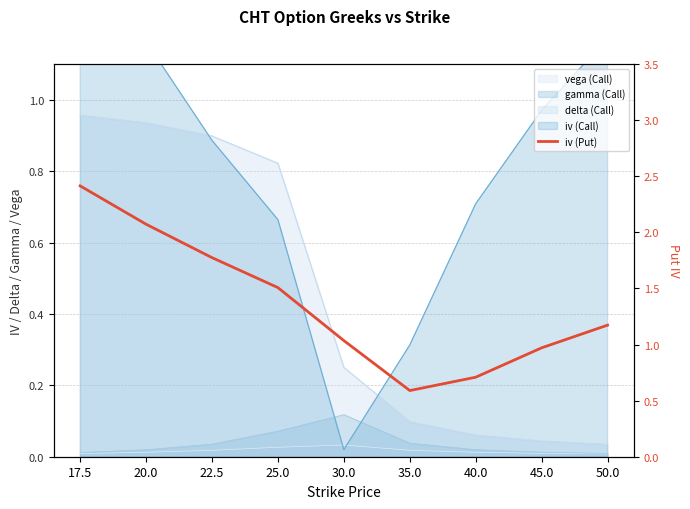

What is the sum of all values?

12.2